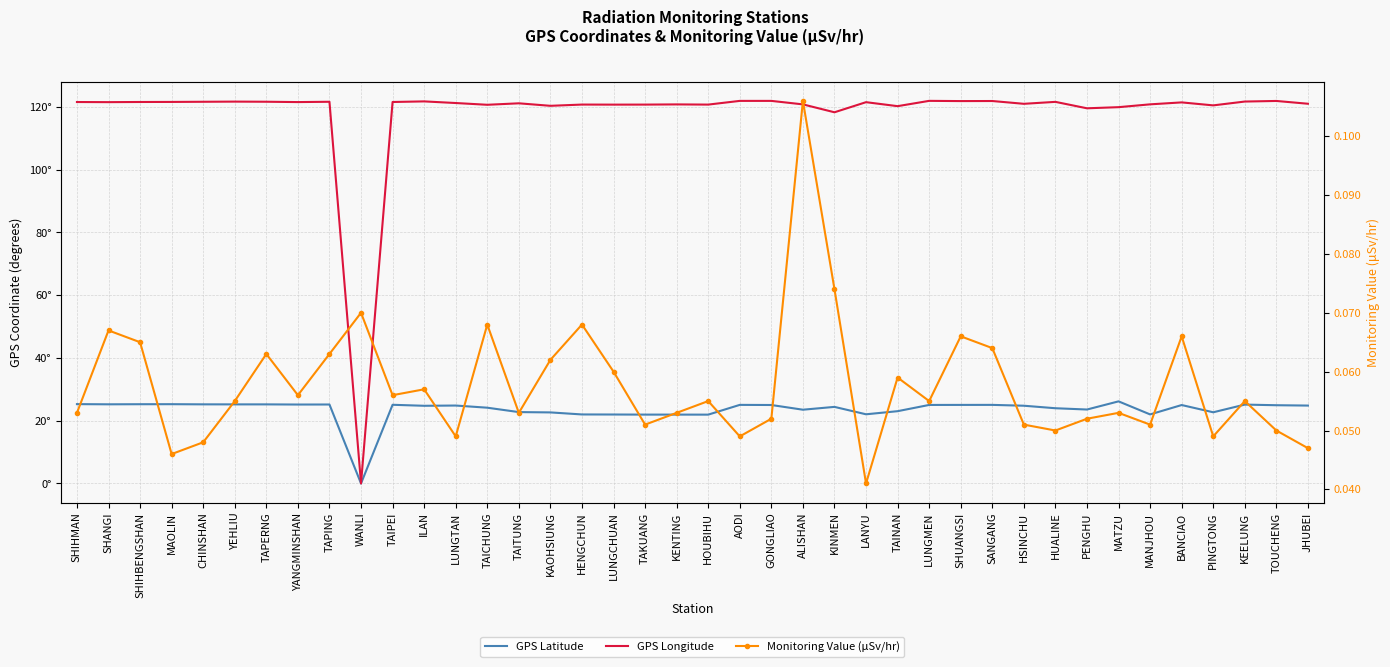

At how many categories does at least one series exceed 69?

39